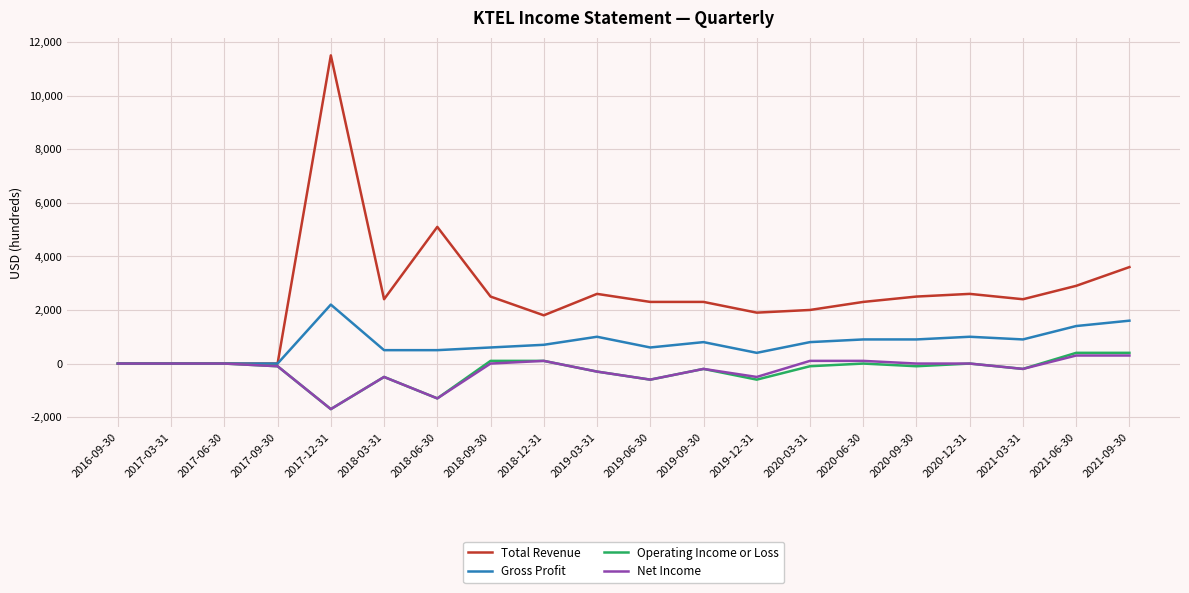

Which series has the widest spread of values?

Total Revenue